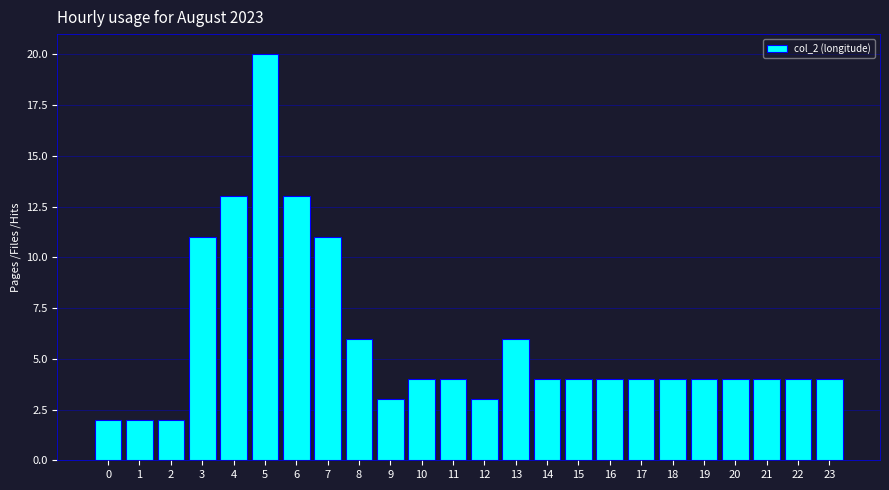

Reading right to left, transcribe all the data shown in this chart.

4	4	4	4	4	4	4	4	4	4	6	3	4	4	3	6	11	13	20	13	11	2	2	2